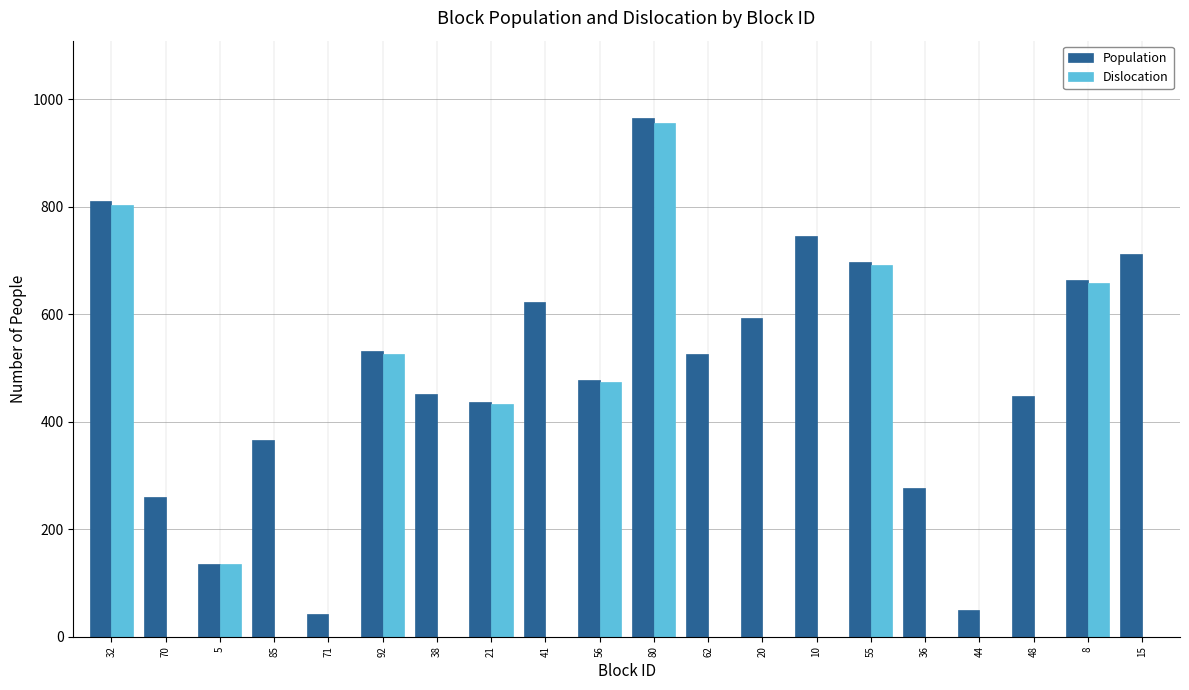

True or false: Population has a value of 882 at 41.

False